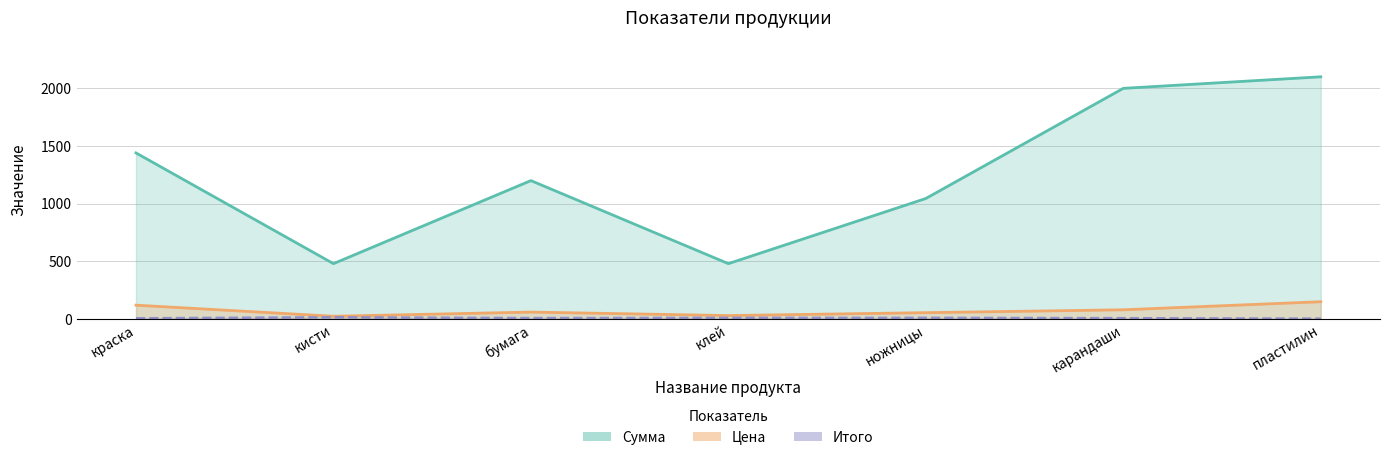

Which label corresponds to the smallest value in the chart?

пластилин